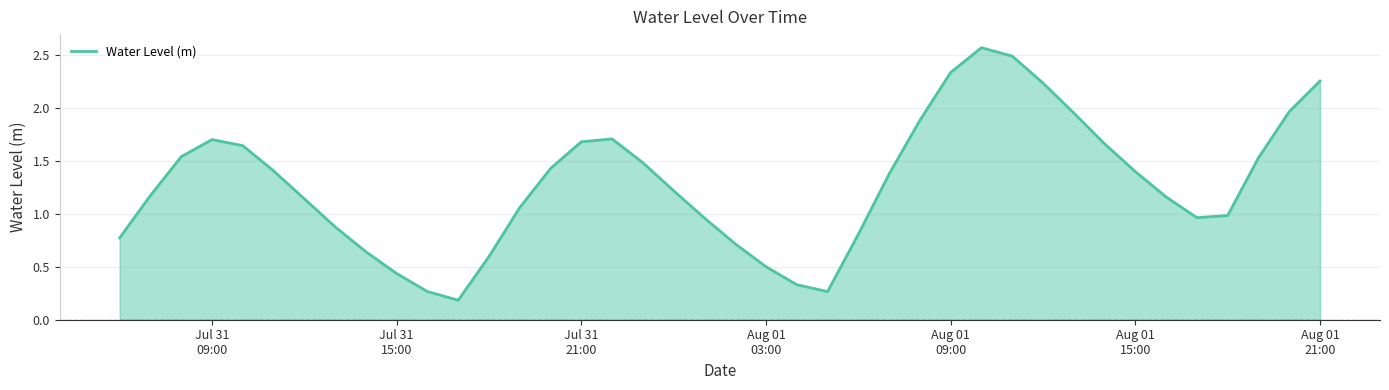

What is the difference between the maximum and minimum values?

2.4